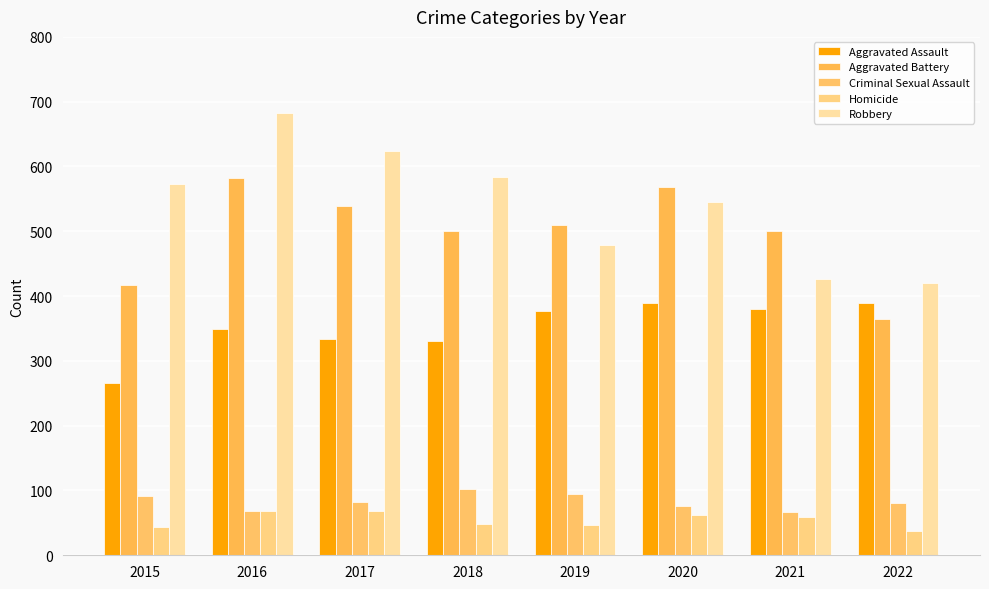

Which series changed the most between 2018 and 2022?

Robbery